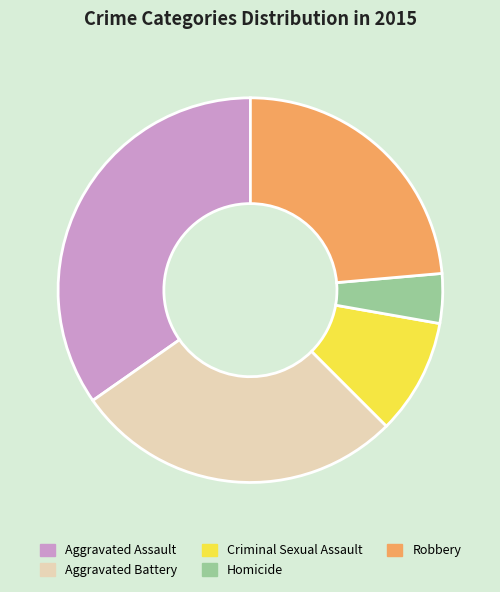

What is the largest slice in the pie chart?

Aggravated Assault